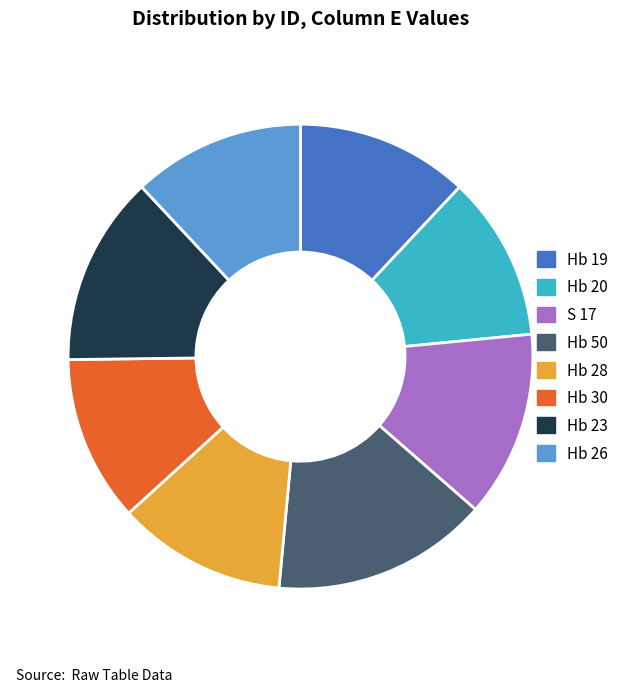

The Hb 28 slice represents 23% of the pie. True or false?

False